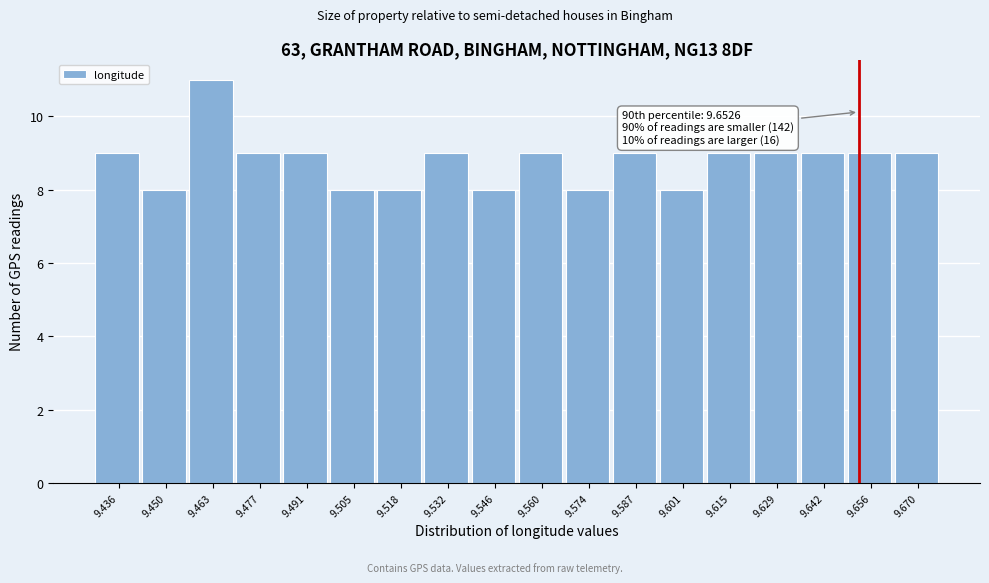

Which range on the x-axis has the tallest bar?

9.456 to 9.470